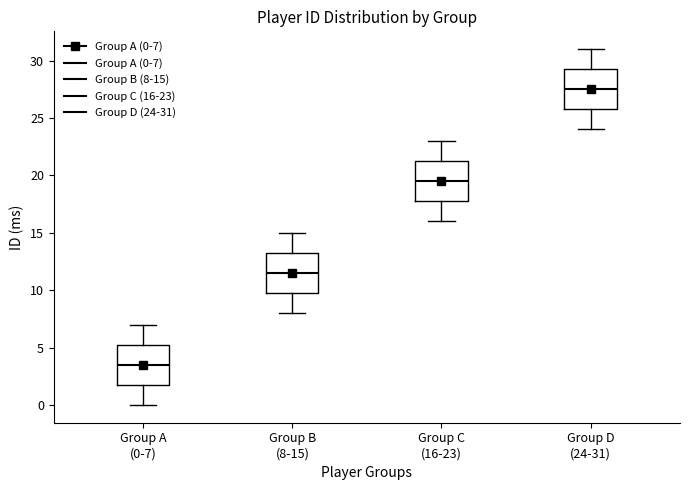

Where does the median line of the box for Group C (16-23) sit on the y-axis? The values are not printed on the chart, so give them approximately, as read against the axis.

19.5